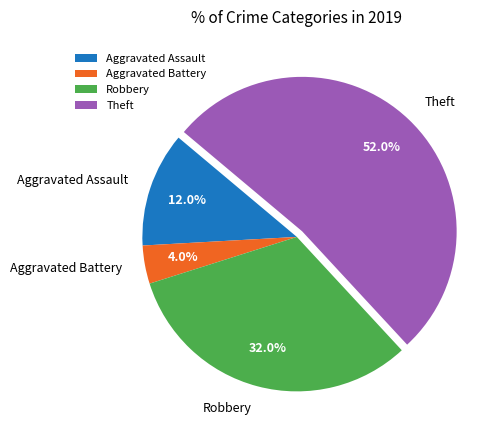

To the nearest percent, what percentage of the pie is Aggravated Battery?

4%